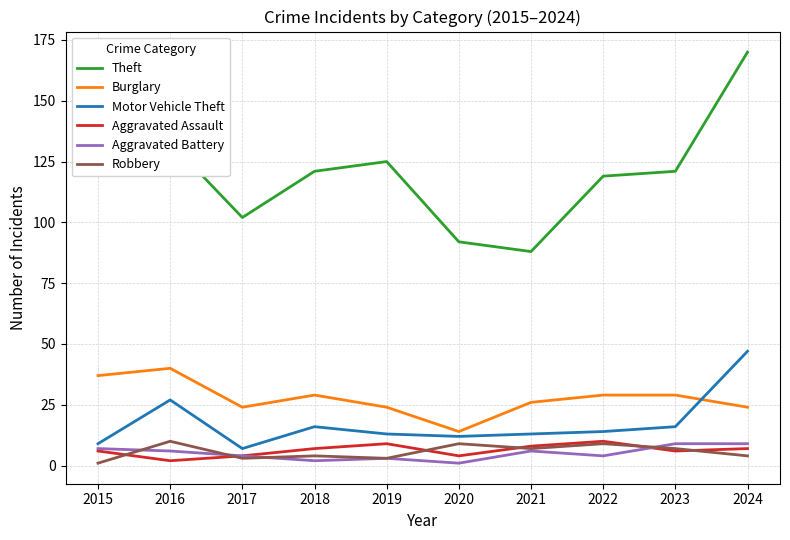

What is the average value of the Burglary series?

28